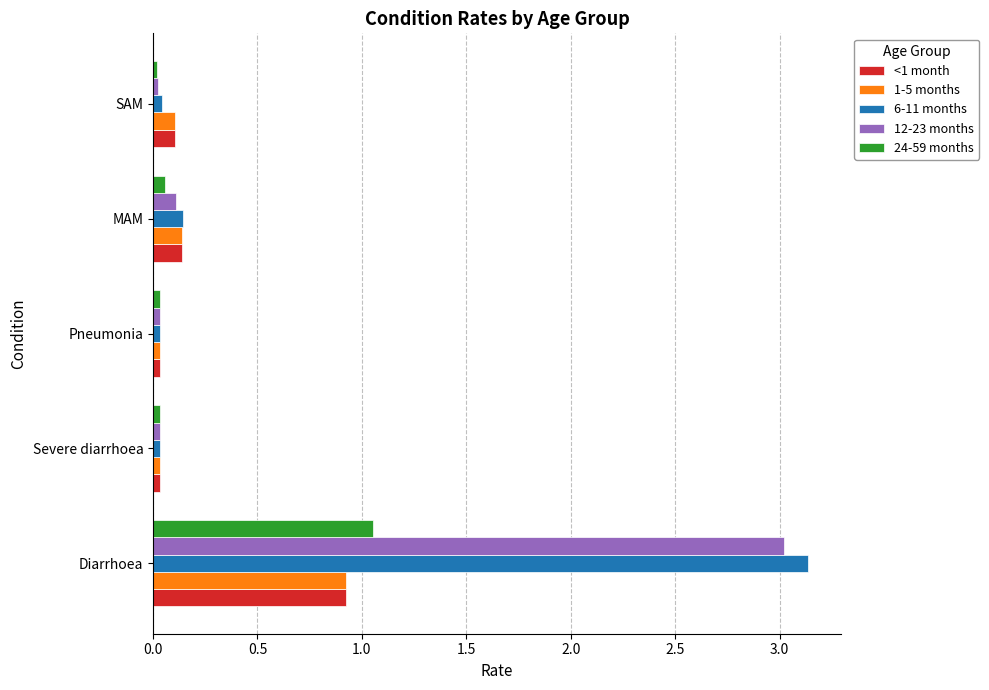

Which category has the highest value in the 6-11 months series?

Diarrhoea